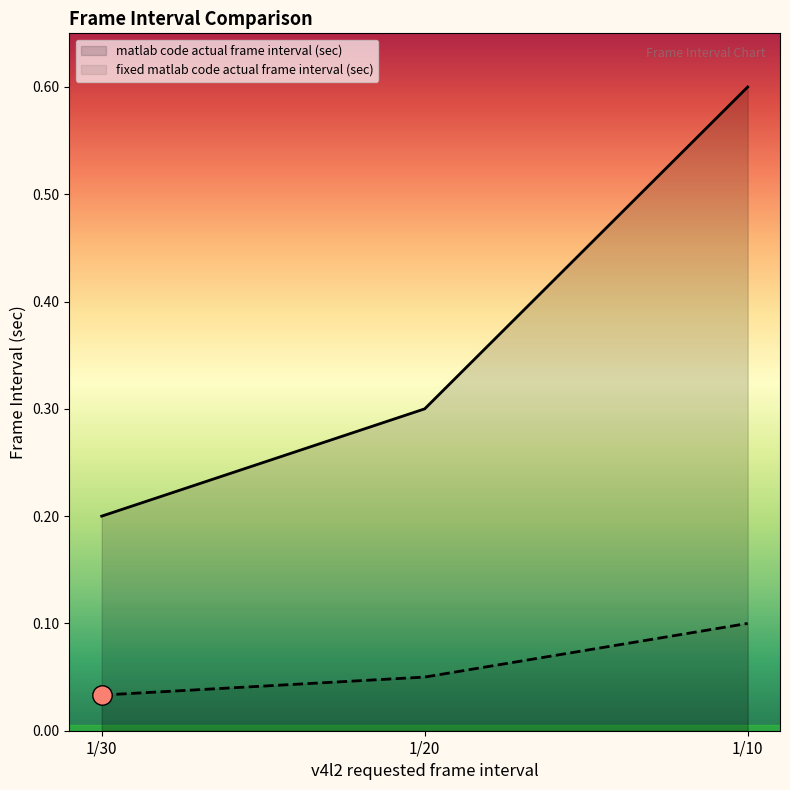

Does the chart have visible grid lines?

No